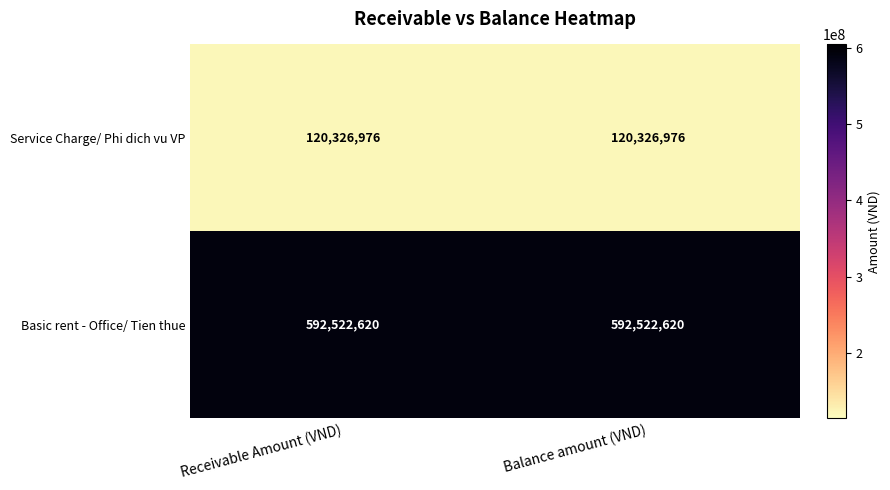

What value does the Service Charge/ Phi dich vu VP series have at Receivable Amount (VND)?

120326976